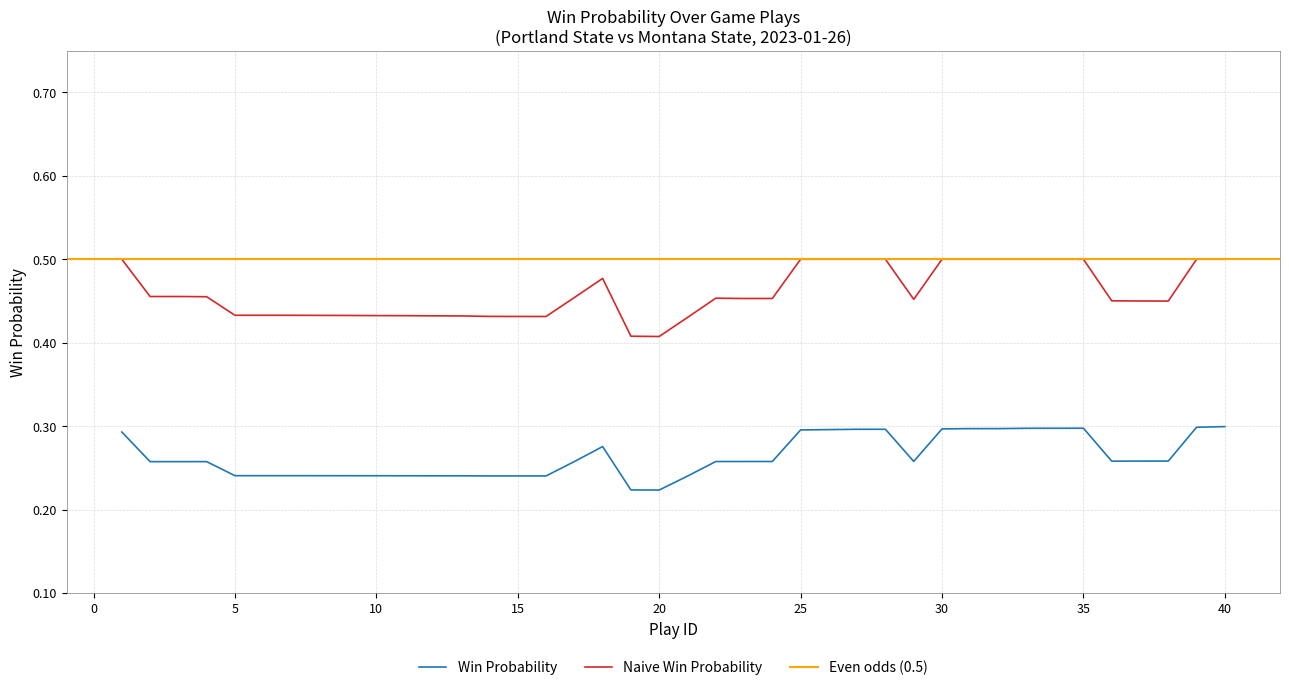

Where is win_prob nearest to the value 0?

20